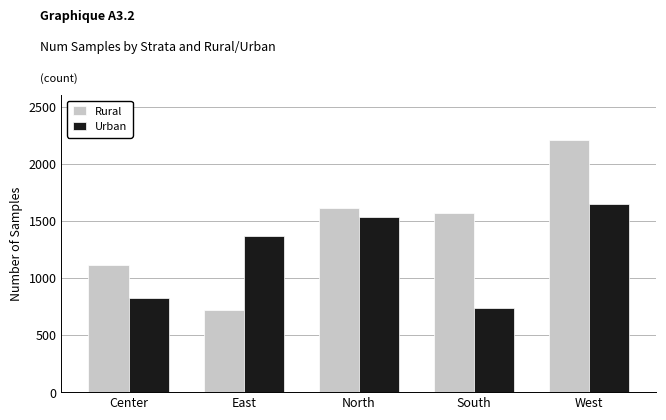

Which category has the lowest value in the Urban series?

South